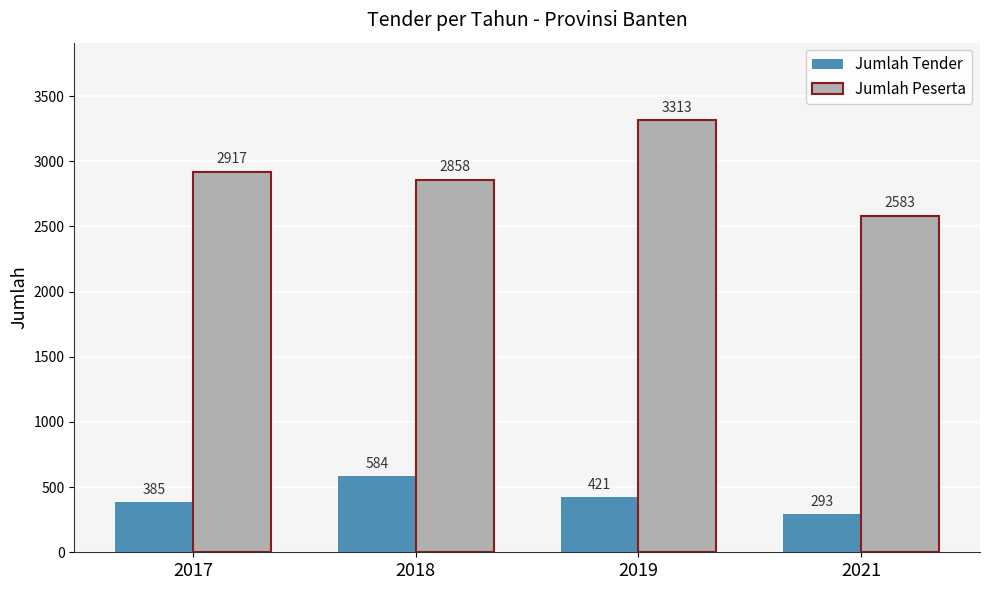

Which series has the largest total across all categories?

Jumlah Peserta